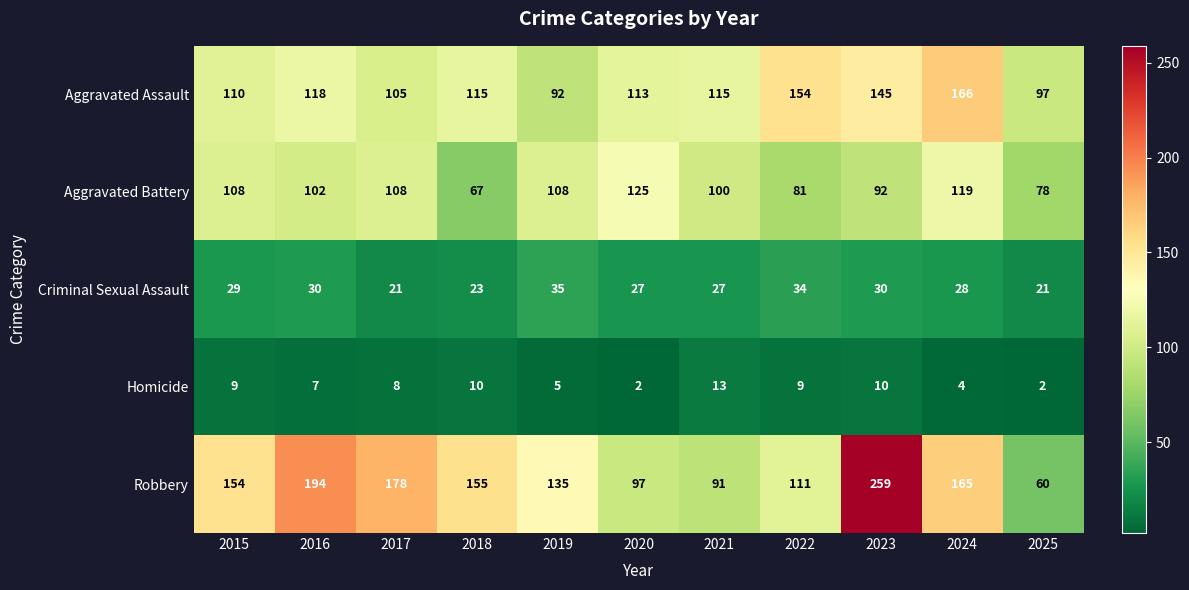

What is the difference between the highest and lowest values at 2017?

170